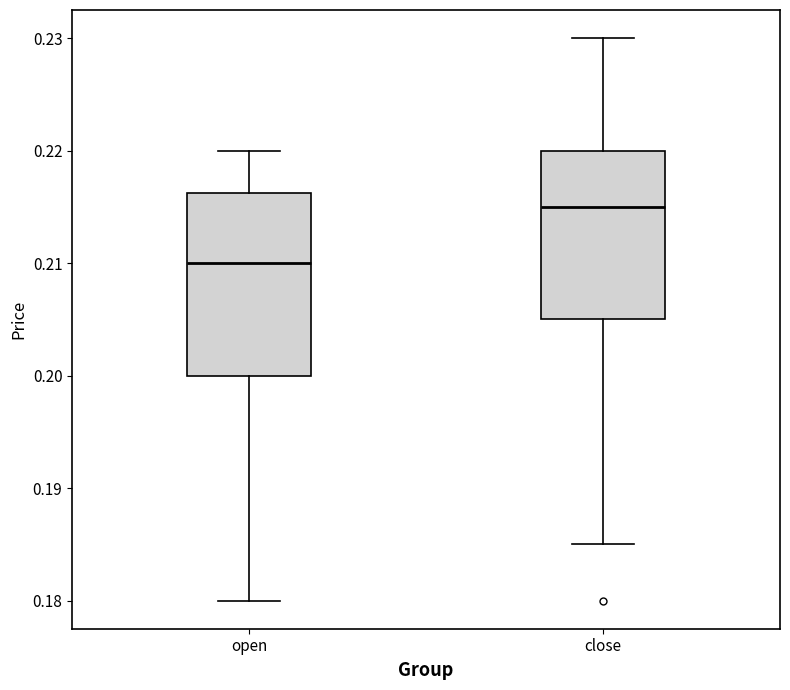

Which box's median line is the lowest?

open